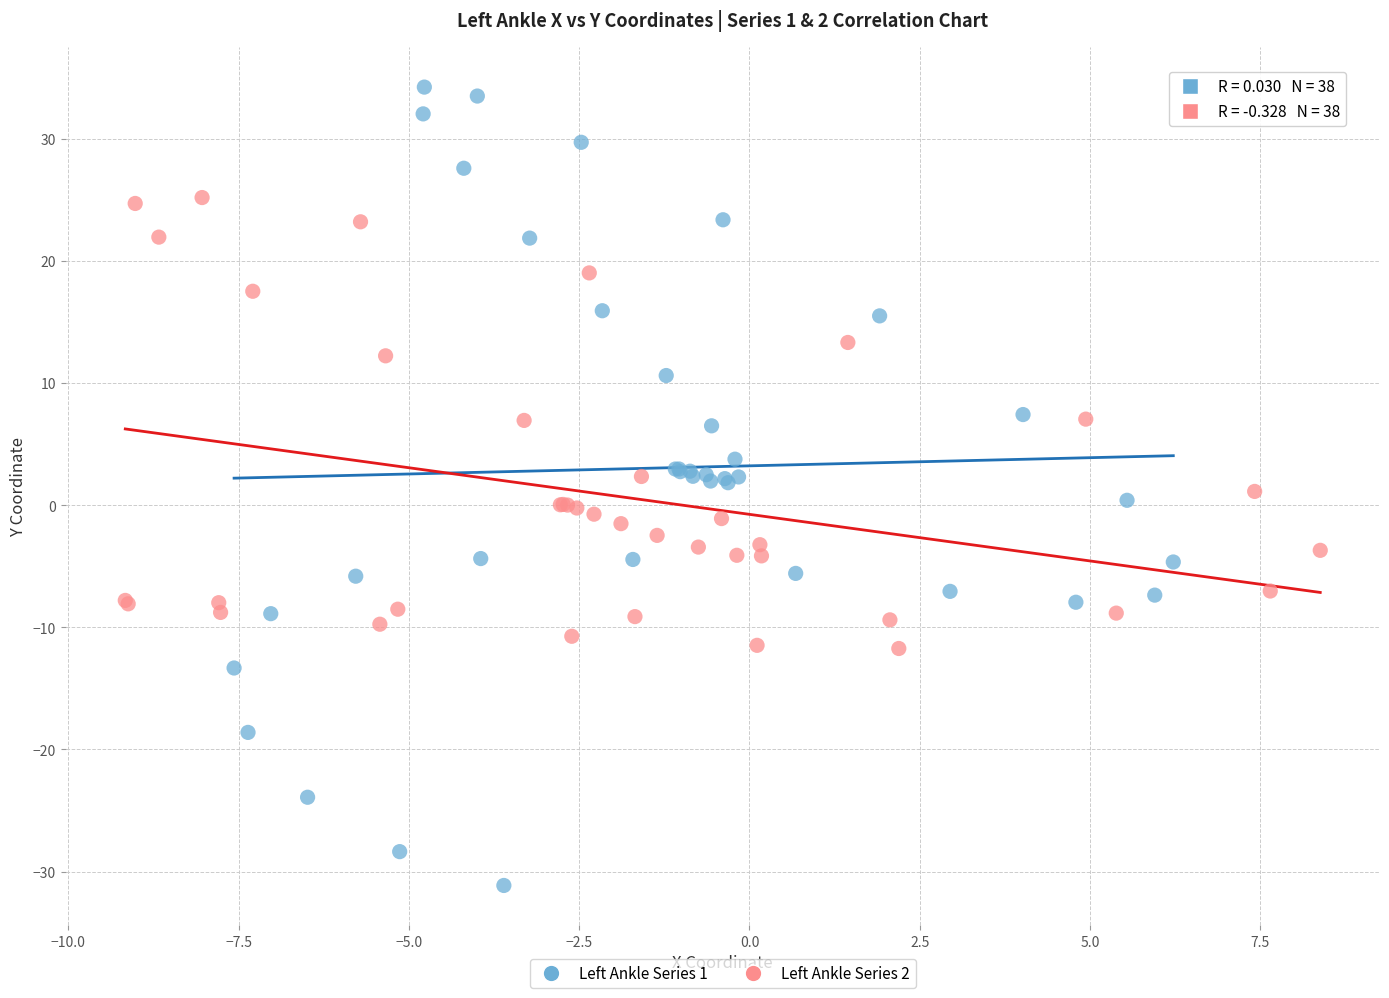

Which series reaches the minimum Y coordinate?

Left Ankle Series 1